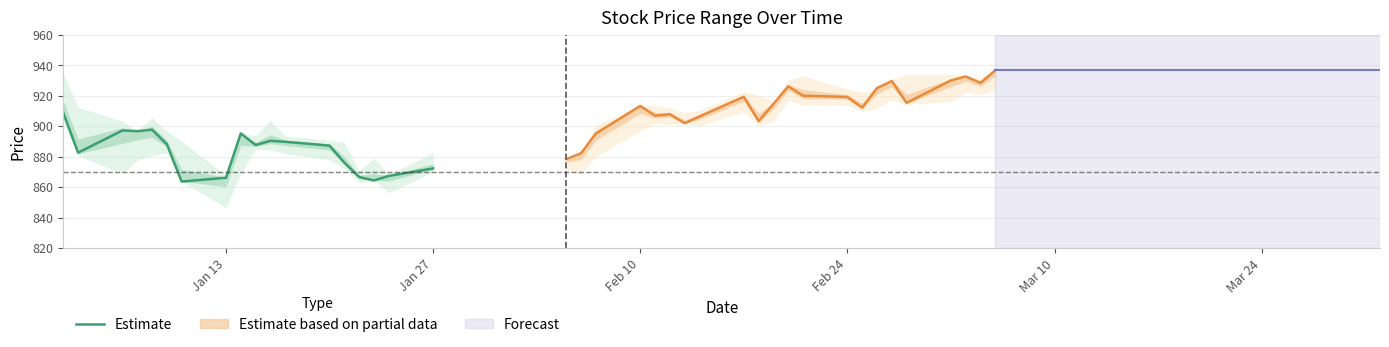

Is this an area chart (filled region under the line)?

No